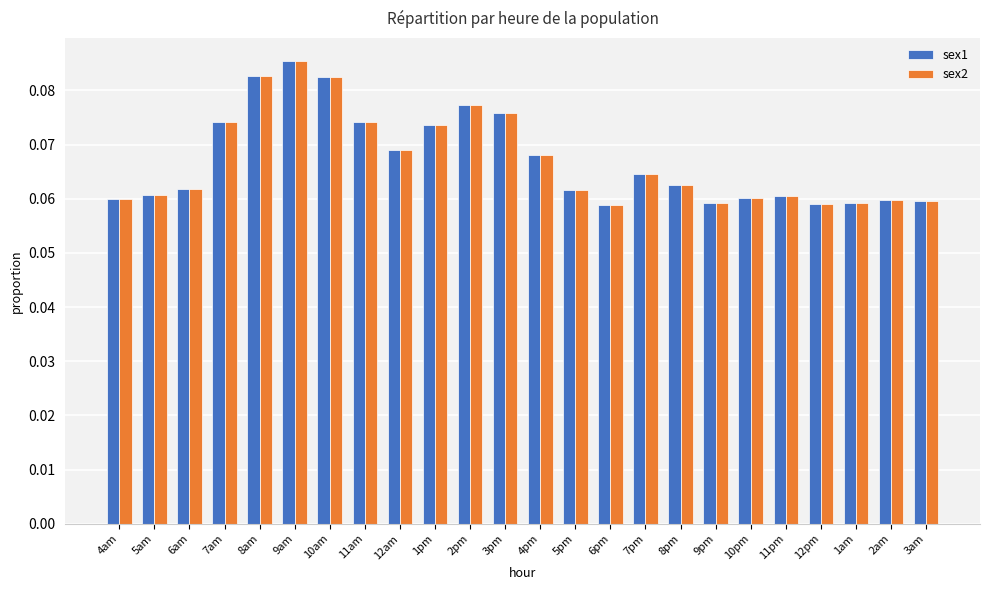

The sex1 series shows 0.0 at 10pm. True or false?

False